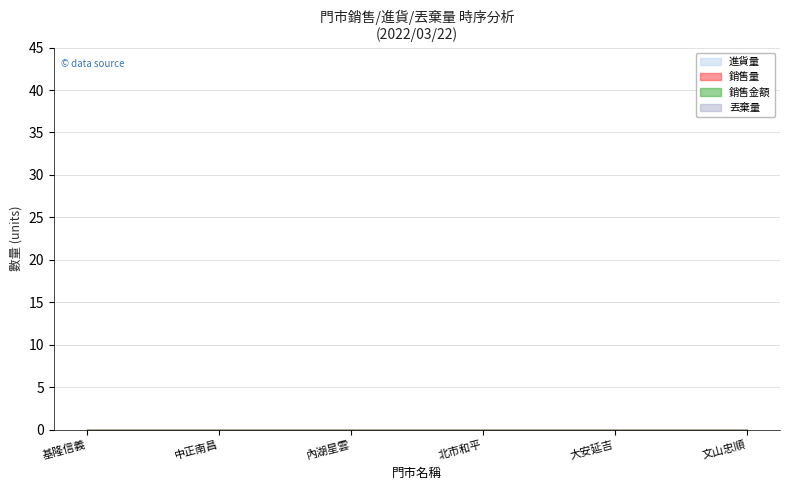

Which series has the widest spread of values?

丟棄量